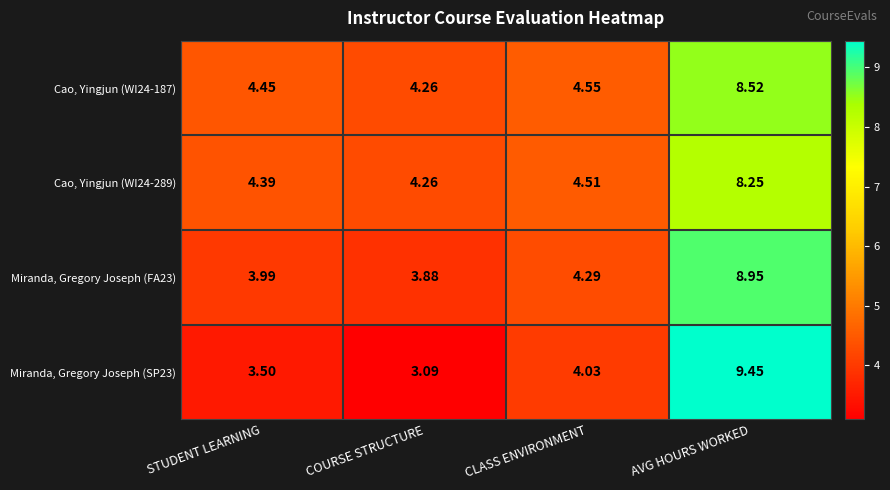

Count the number of data series in this chart.

4